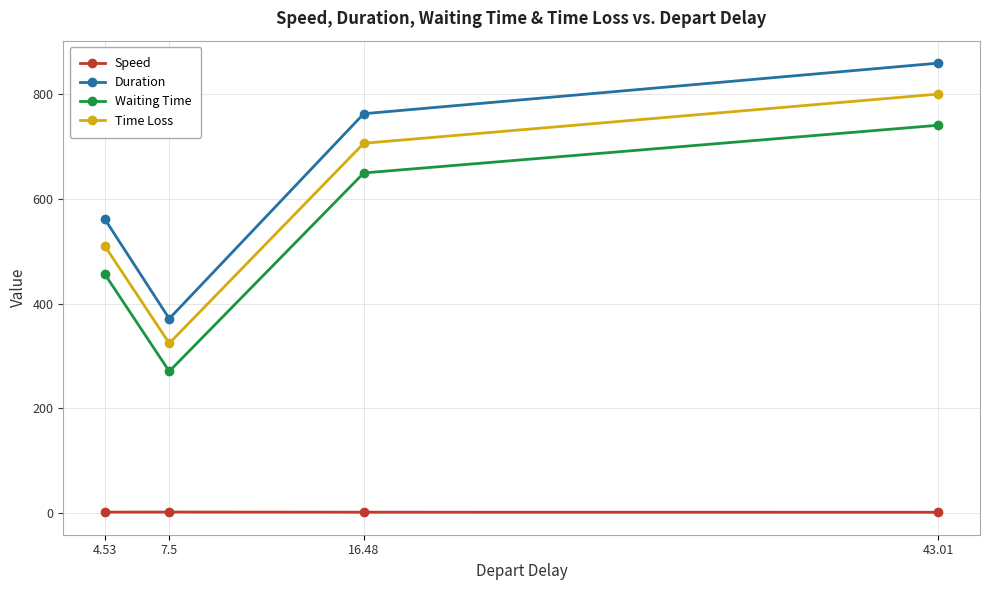

At which label is Duration closest to 615?

4.53